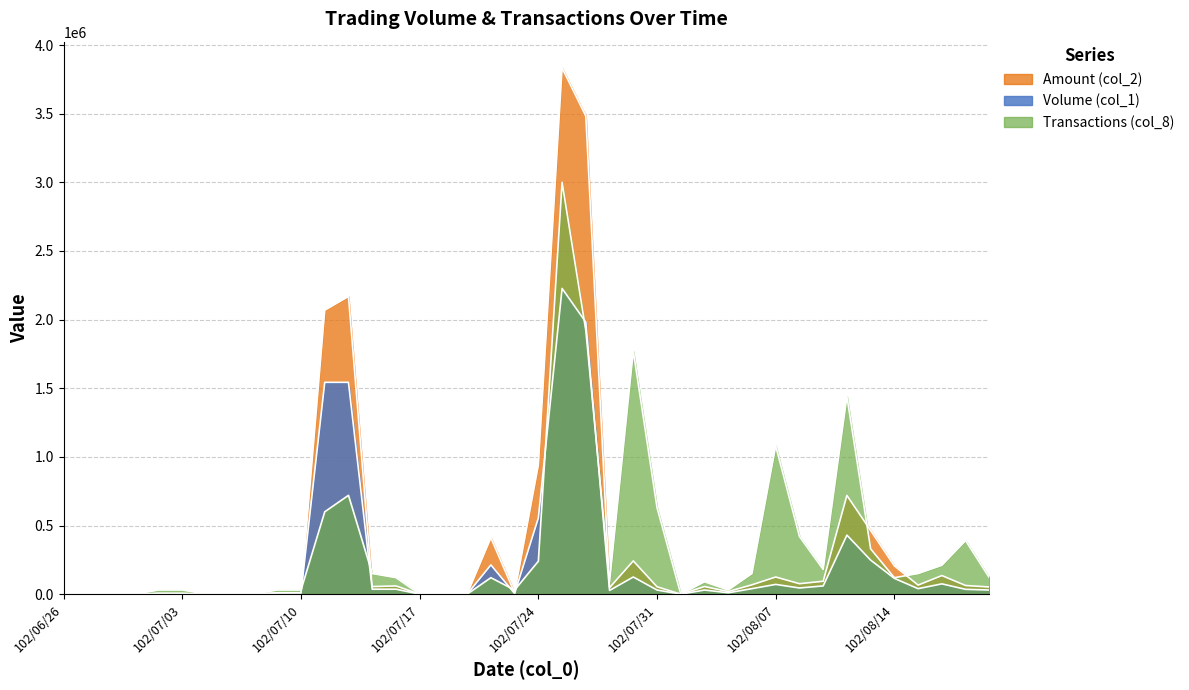

Between which two adjacent categories do Volume (col_1) and Transactions (col_8) first intersect?

102/07/10 and 102/07/11